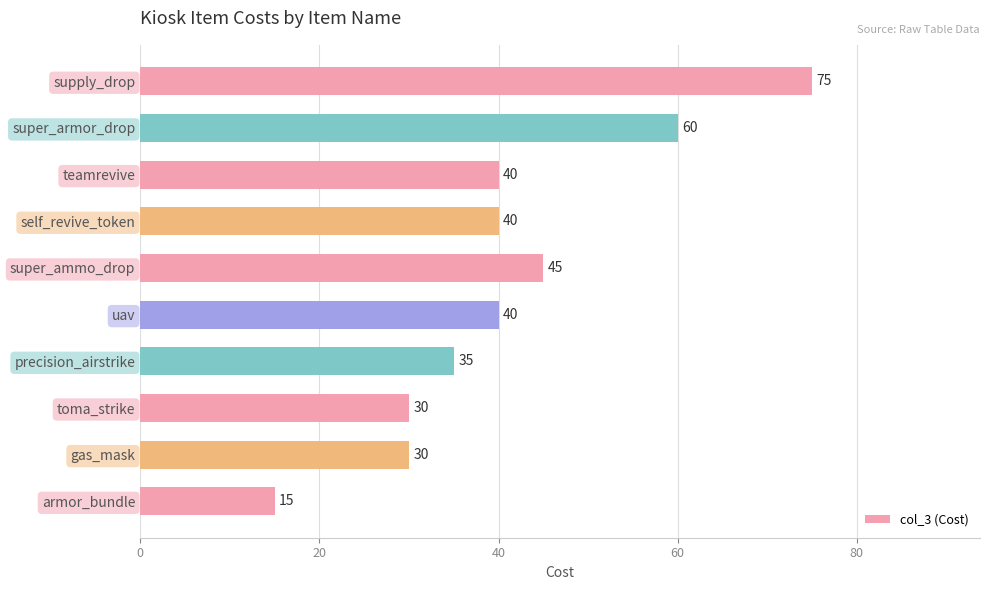

Which has a higher value, armor_bundle or gas_mask?

gas_mask